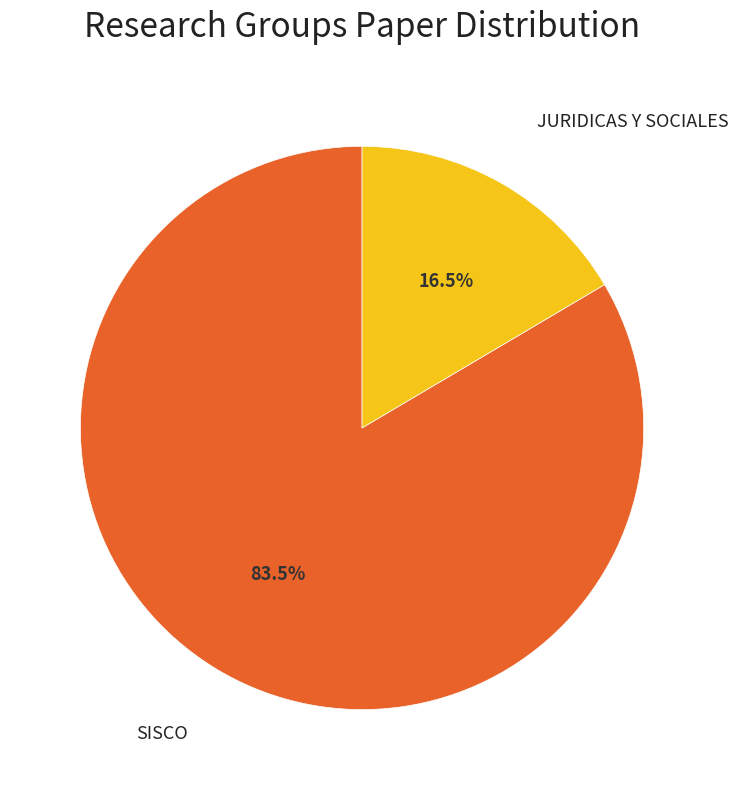

The SISCO slice represents 78% of the pie. True or false?

False